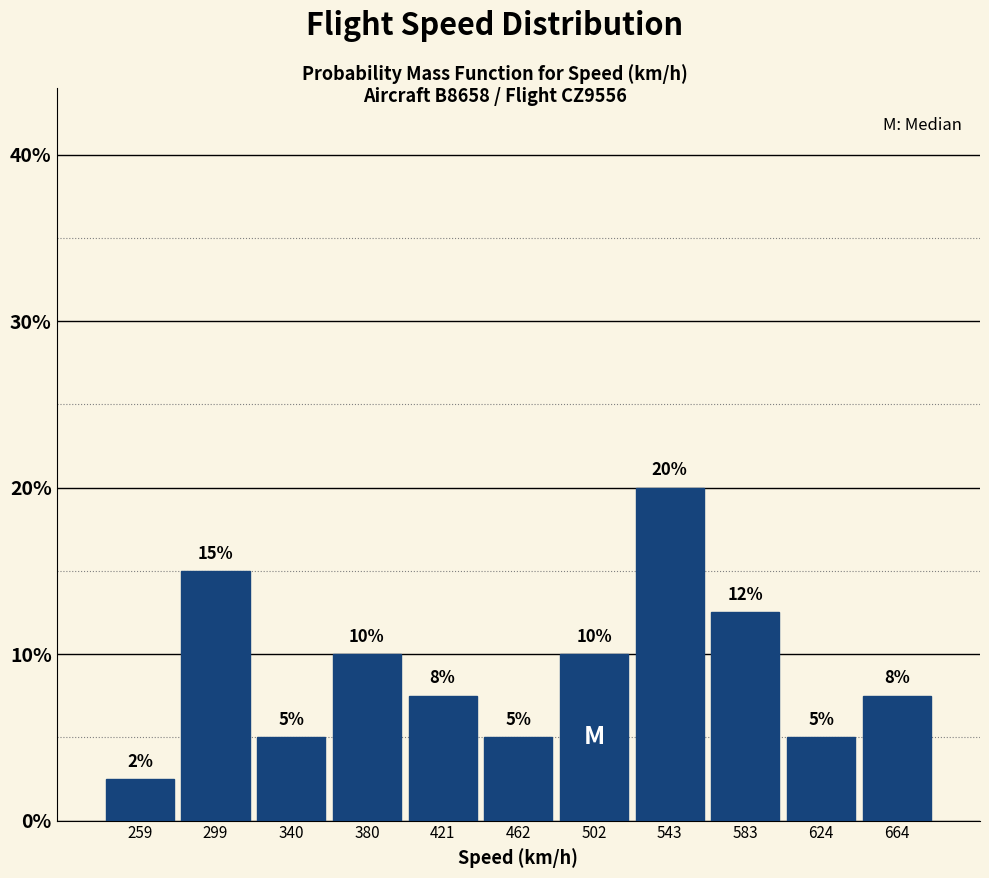

Which range on the x-axis has the tallest bar?

525 to 565